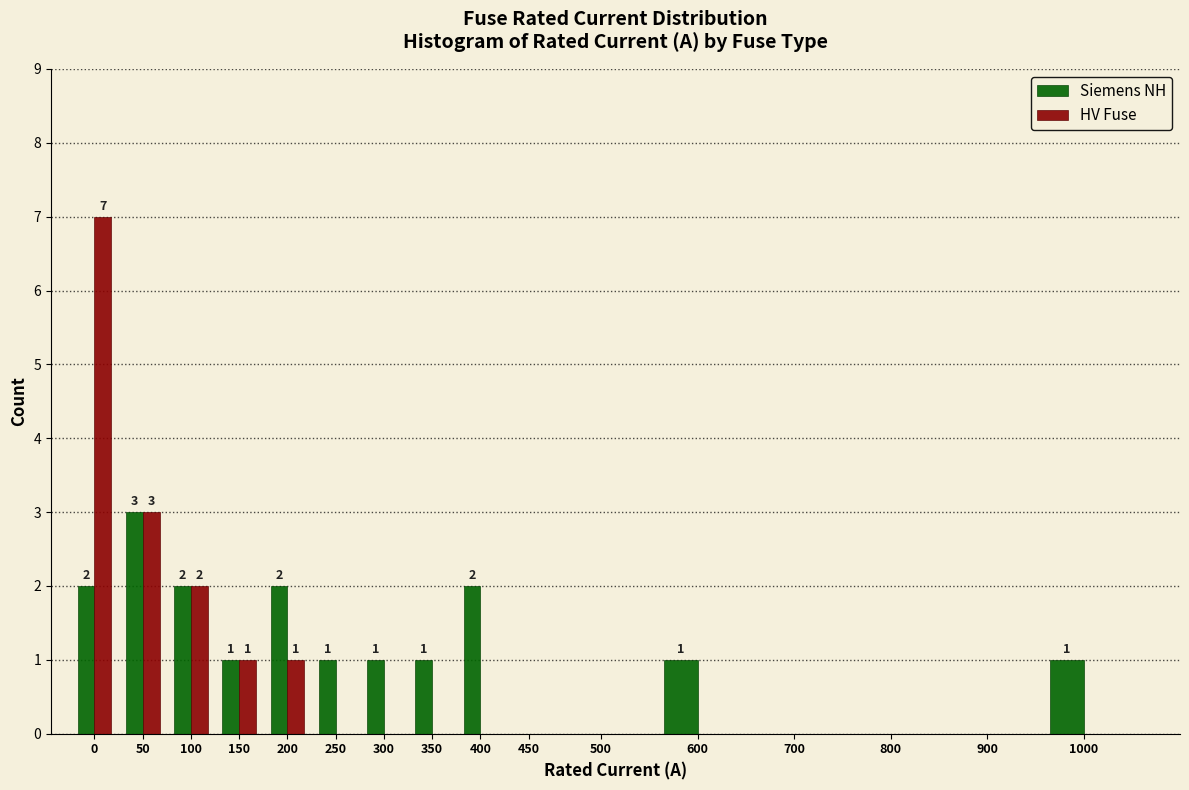

Reading left to right, what are all the values shown in this chart?

Siemens NH: 0=2	50=3	100=2	150=1	200=2	250=1	300=1	350=1	400=2	450=0	500=0	600=1	700=0	800=0	900=0	1000=1
HV Fuse: 0=7	50=3	100=2	150=1	200=1	250=0	300=0	350=0	400=0	450=0	500=0	600=0	700=0	800=0	900=0	1000=0